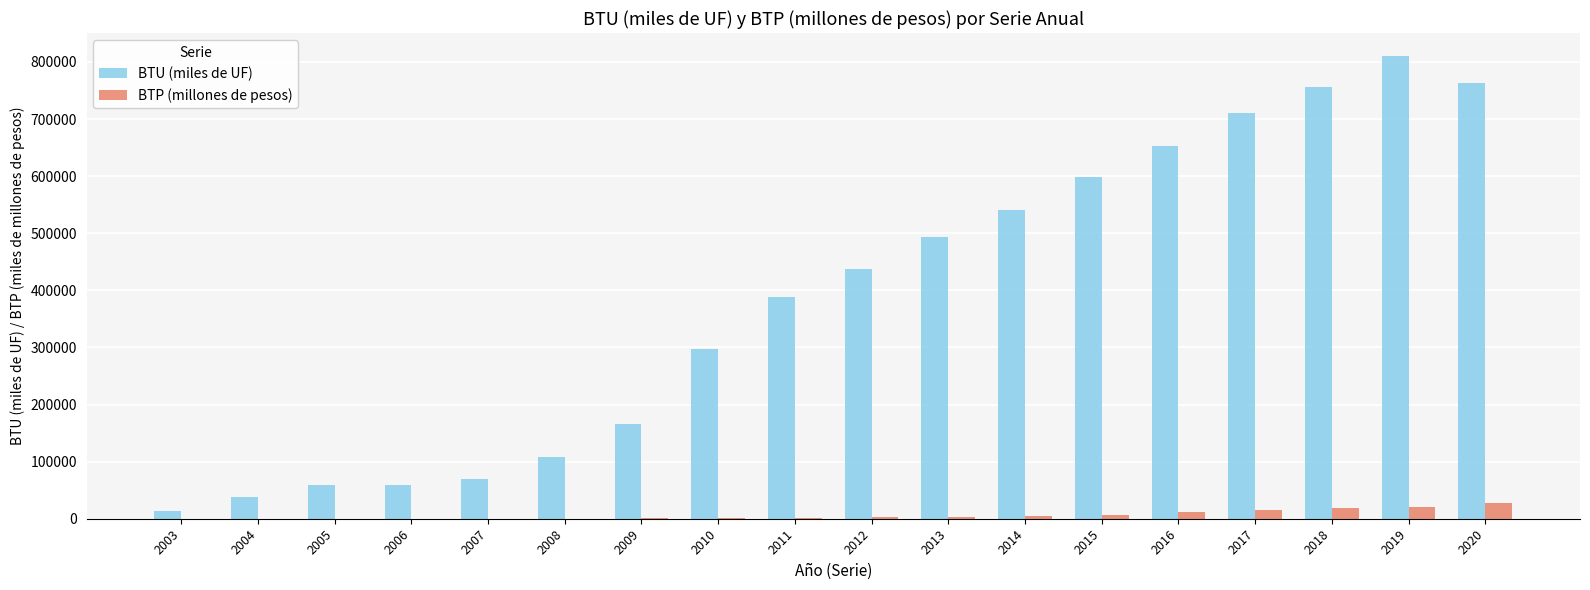

What is the total value across all series at 2010?

299283.0